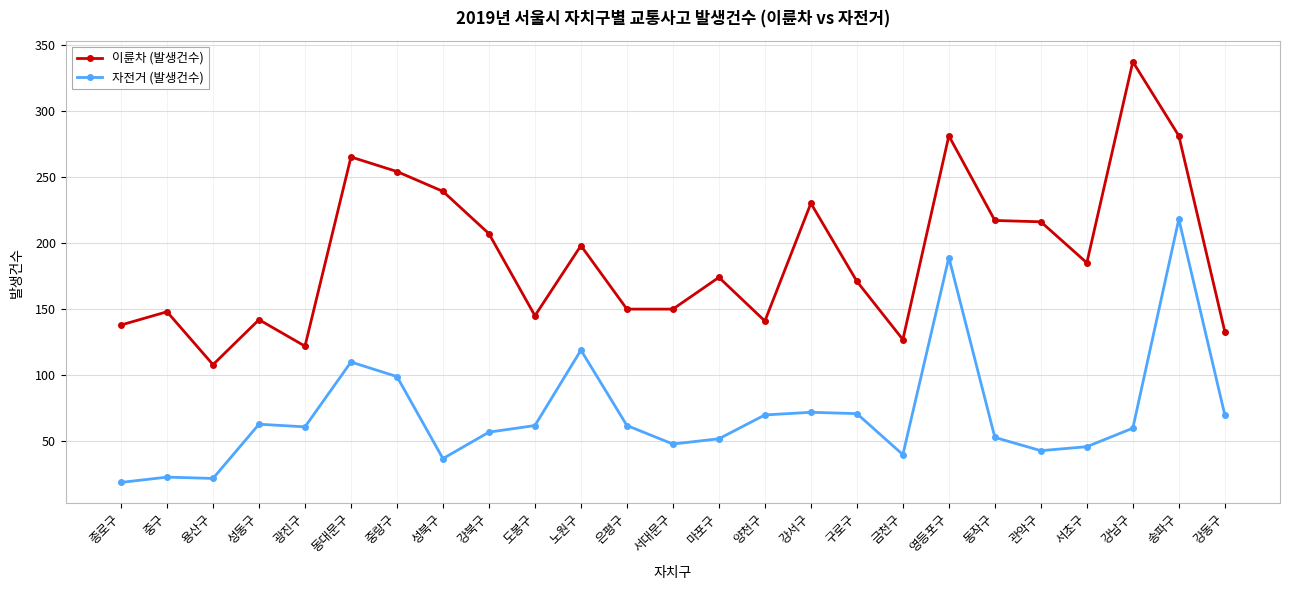

What are all the series names shown in the legend?

이륜차 (발생건수), 자전거 (발생건수)